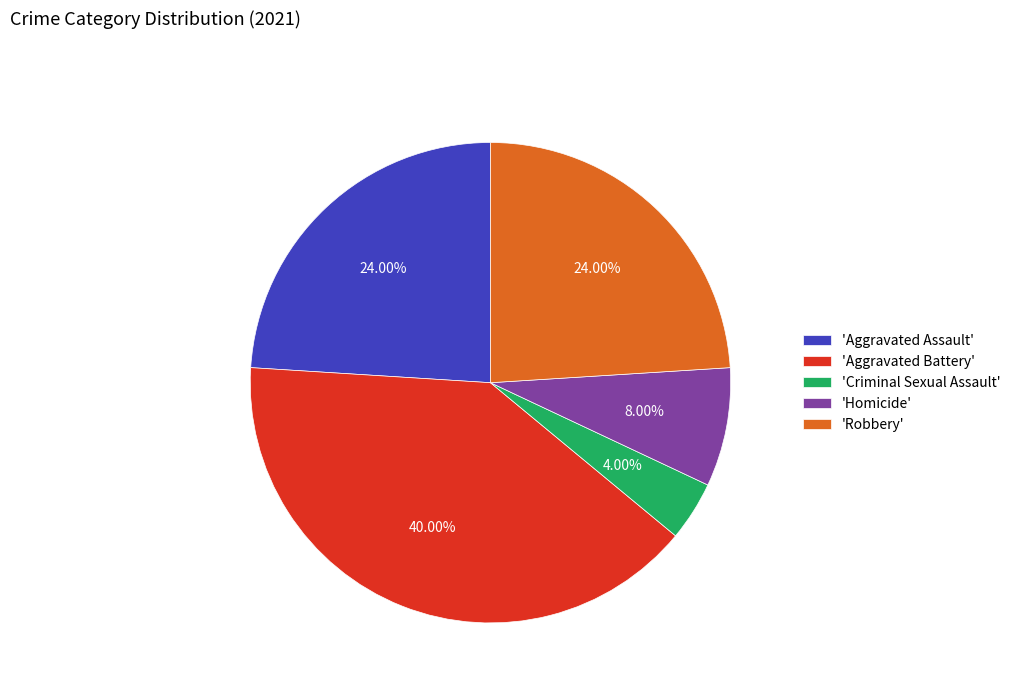

Approximately how many times larger is the value at 'Criminal Sexual Assault' compared to 'Homicide'?

0.5